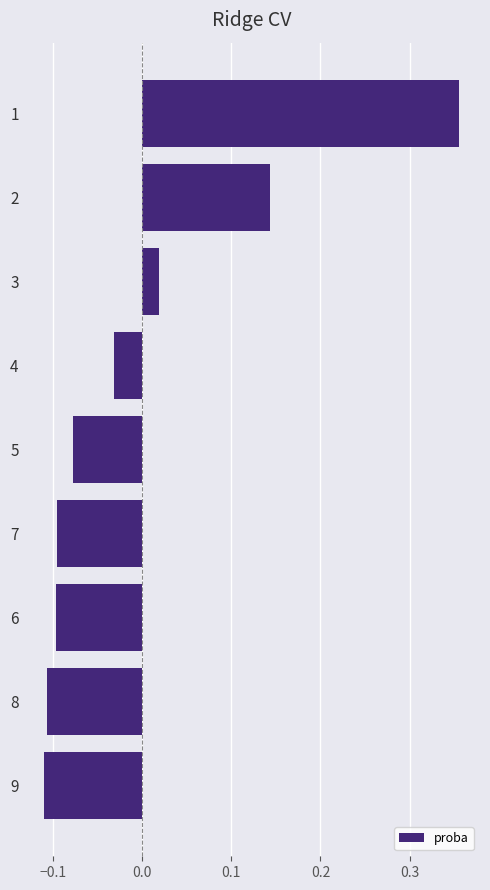

At which label is the value closest to 0?

3